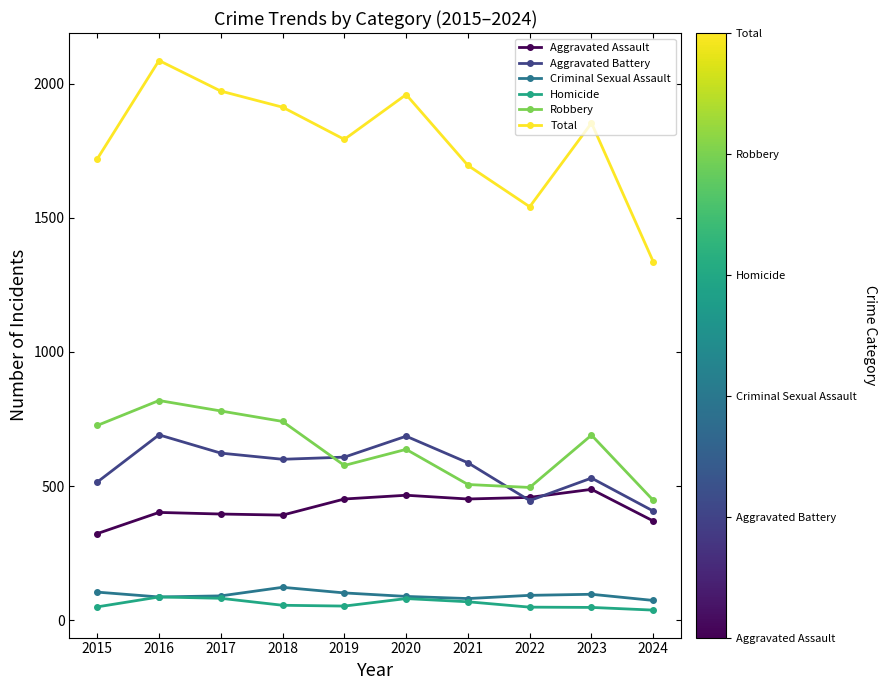

What are all the series names shown in the legend?

Aggravated Assault, Aggravated Battery, Criminal Sexual Assault, Homicide, Robbery, Total